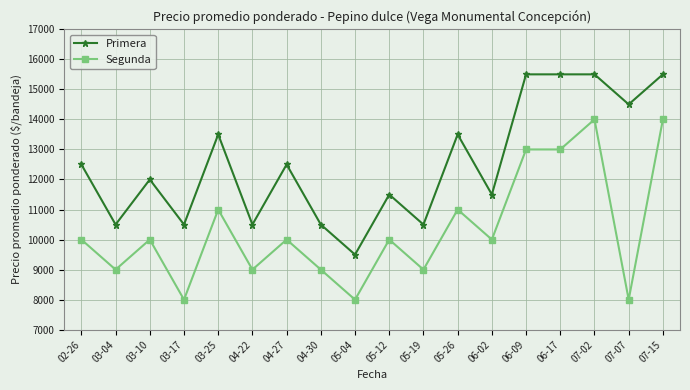

True or false: Segunda and Primera cross at least once.

False